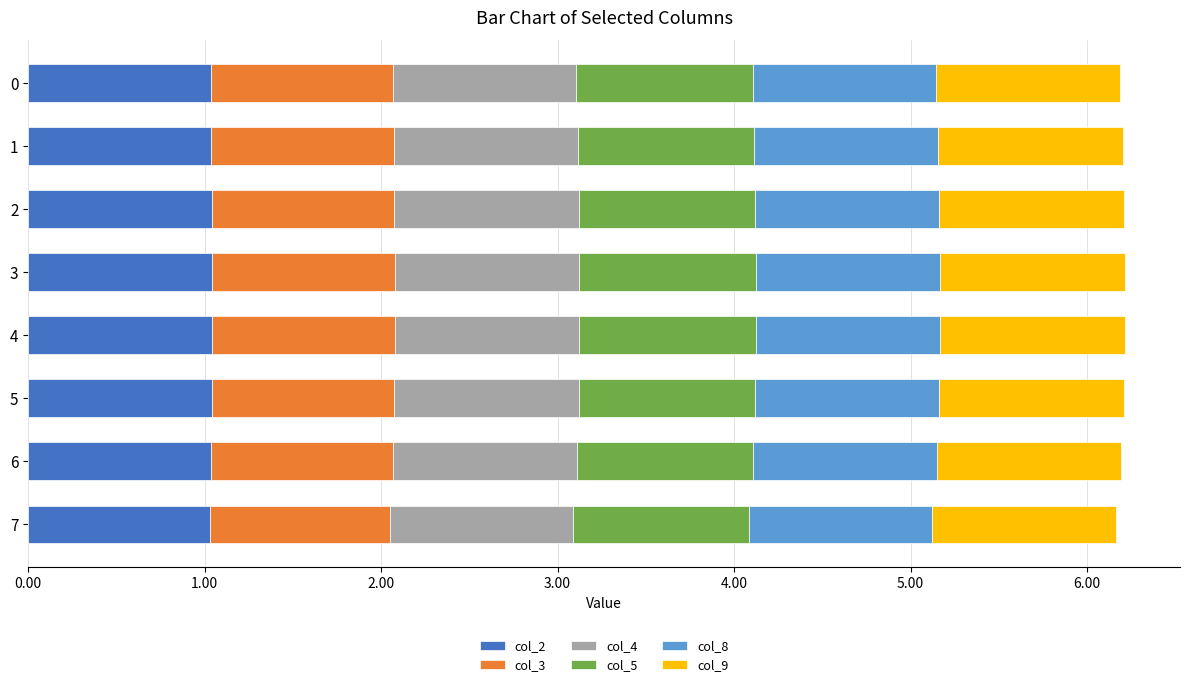

Count the number of data series in this chart.

6